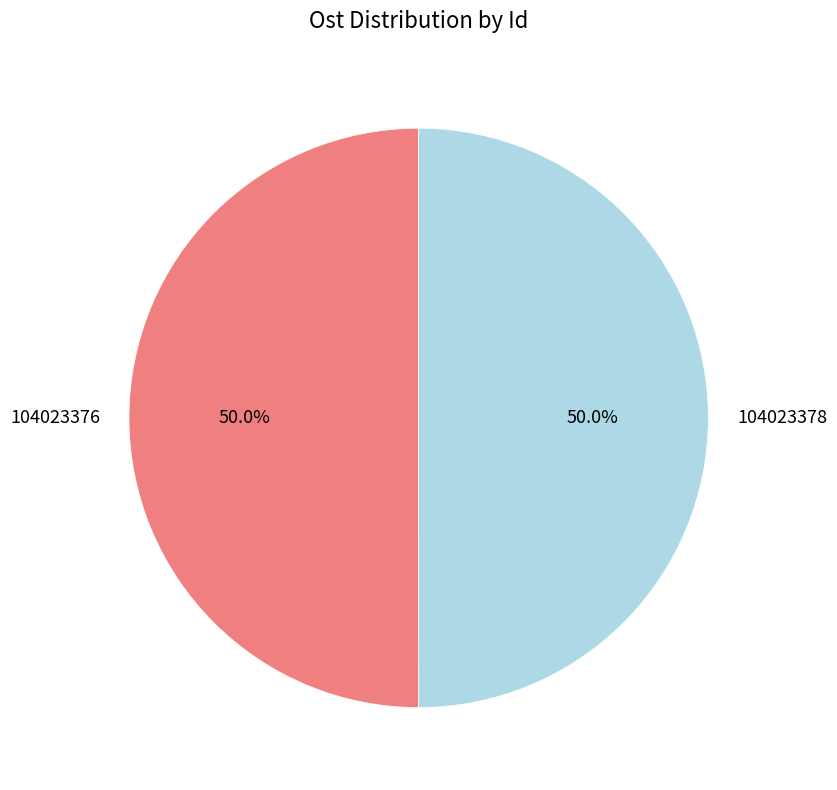

Approximately how many times larger is the value at 104023378 compared to 104023376?

1.0